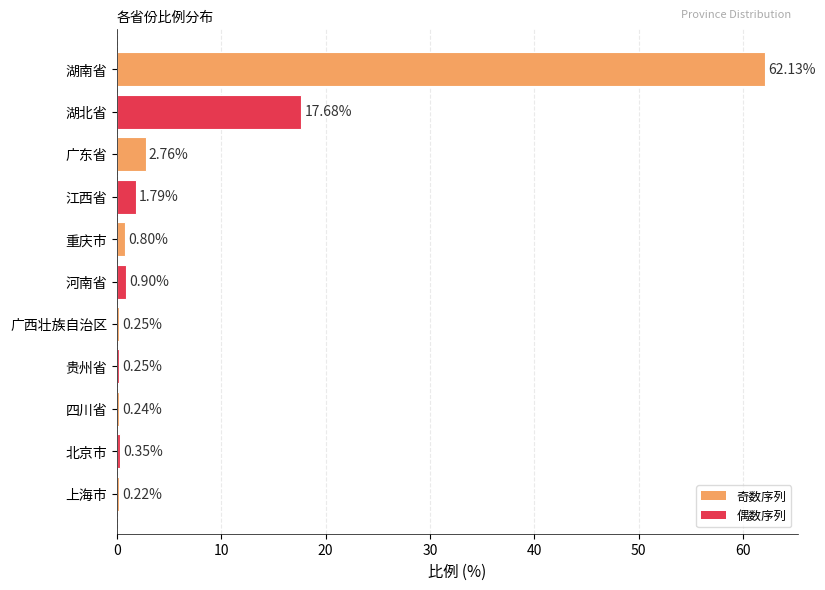

Where is the data nearest to the value 31?

湖北省